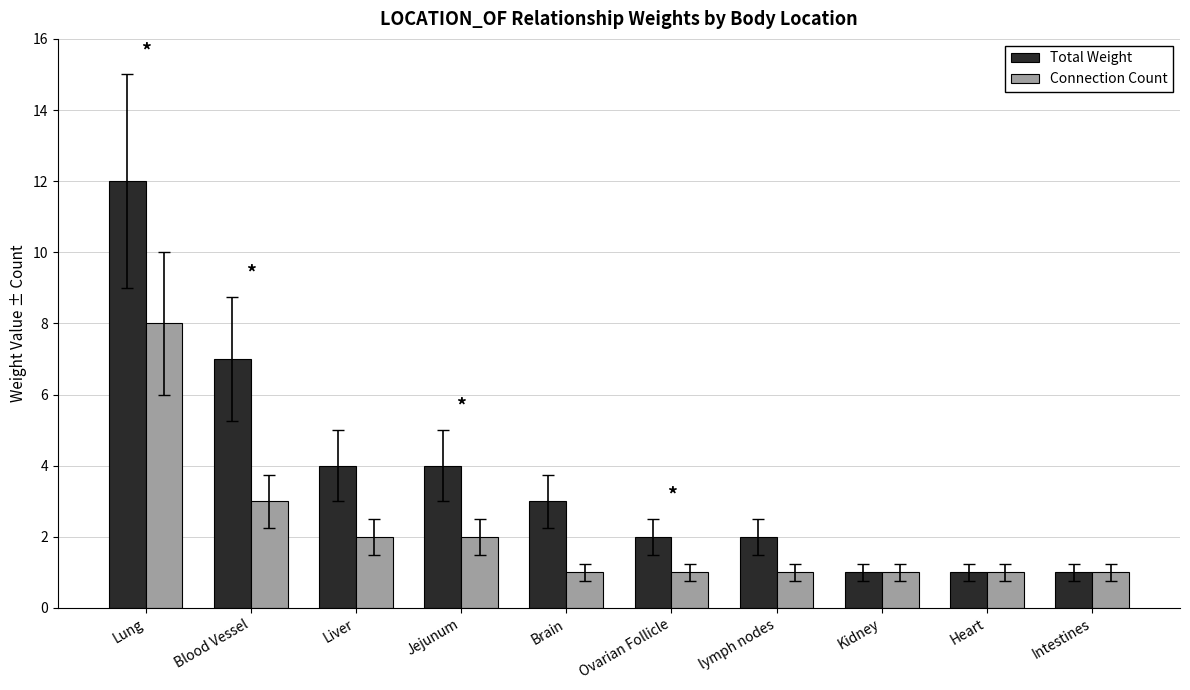

Is it true that Connection Count equals 2 at Jejunum?

True